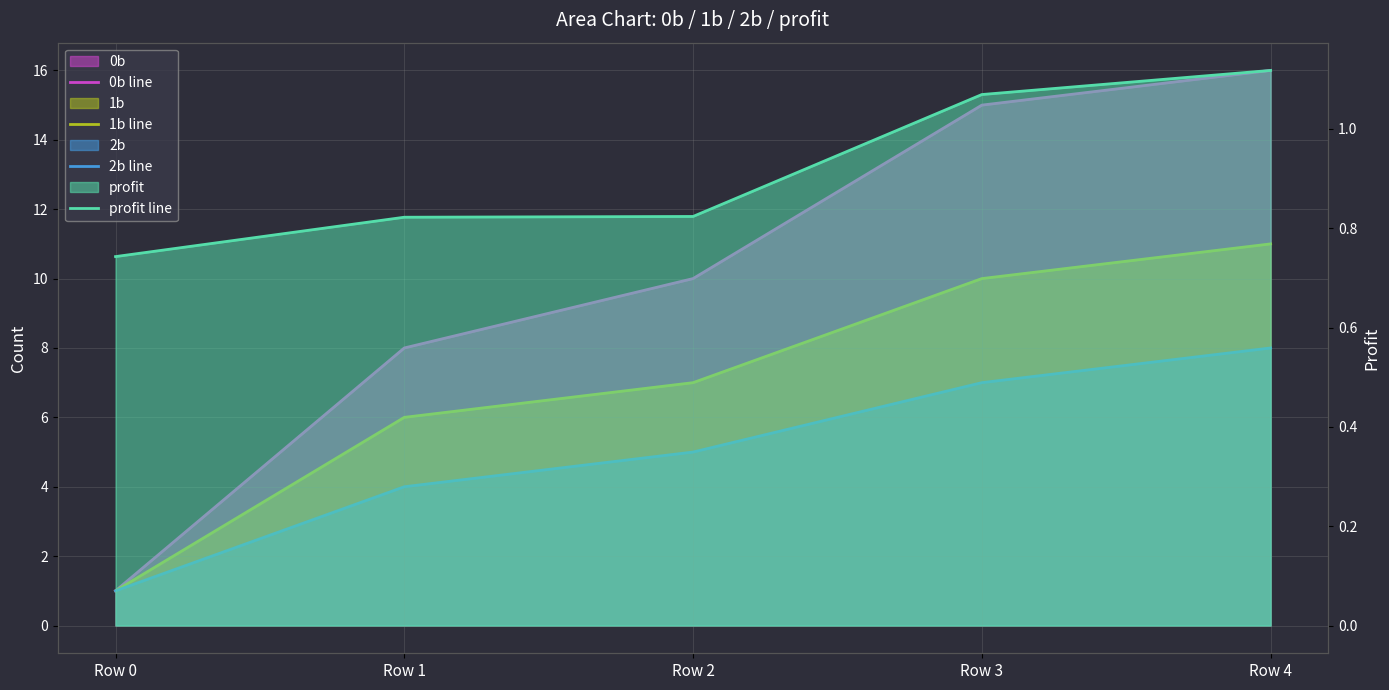

At Row 0, list the series in order from smallest to largest.

profit line, 0b line, 1b line, 2b line